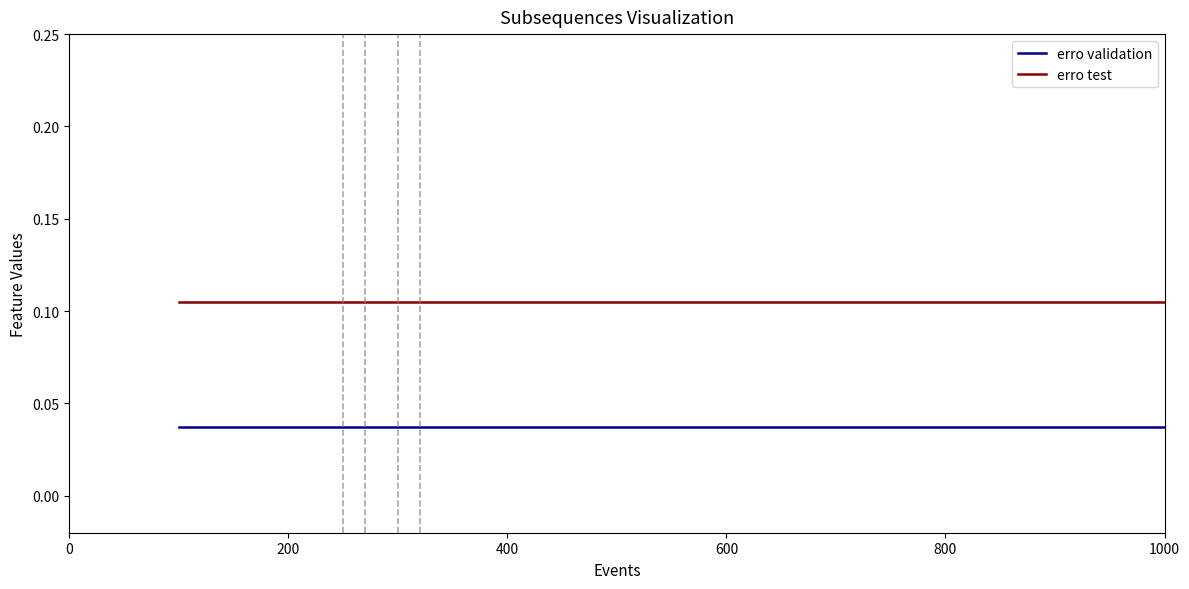

List the series in order of their peak value, highest first.

erro test, erro validation